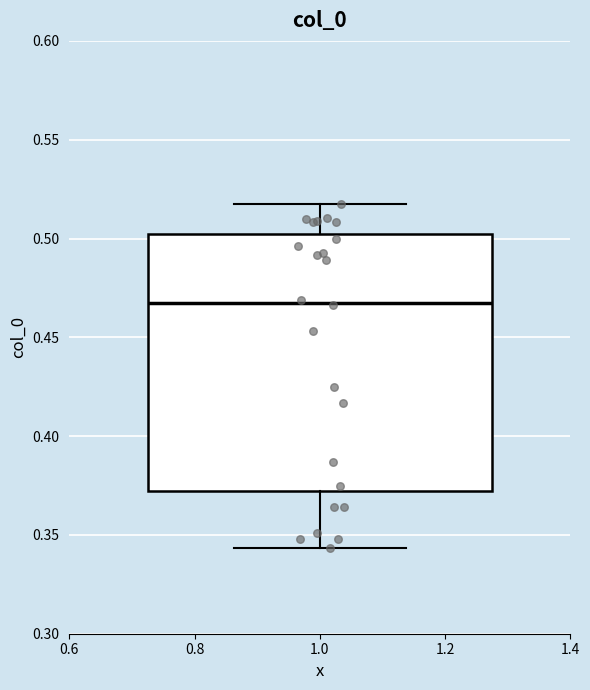

Read this box plot against the y-axis: the position of the median line, the range covered by the box, and the ends of both whiskers. The values are not printed on the chart, so give them approximately, as read against the axis.

median 0.470, box 0.370 to 0.500, whiskers 0.345 to 0.520